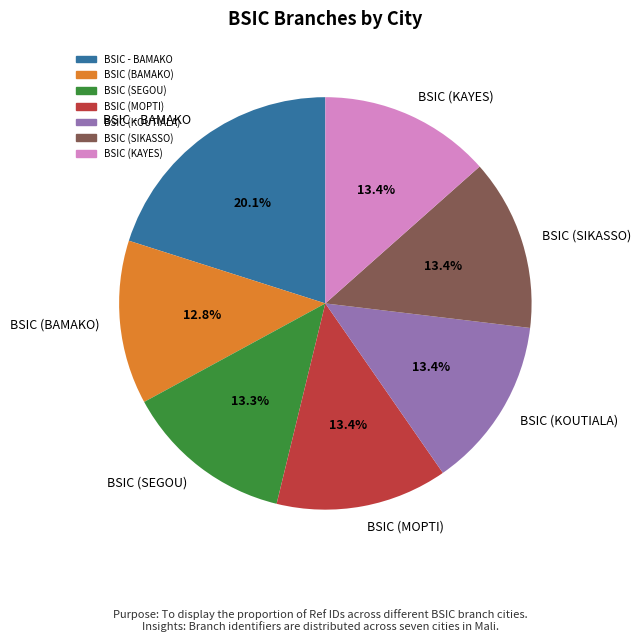

Is the sum of BSIC (BAMAKO) and BSIC (SIKASSO) greater than half?

No